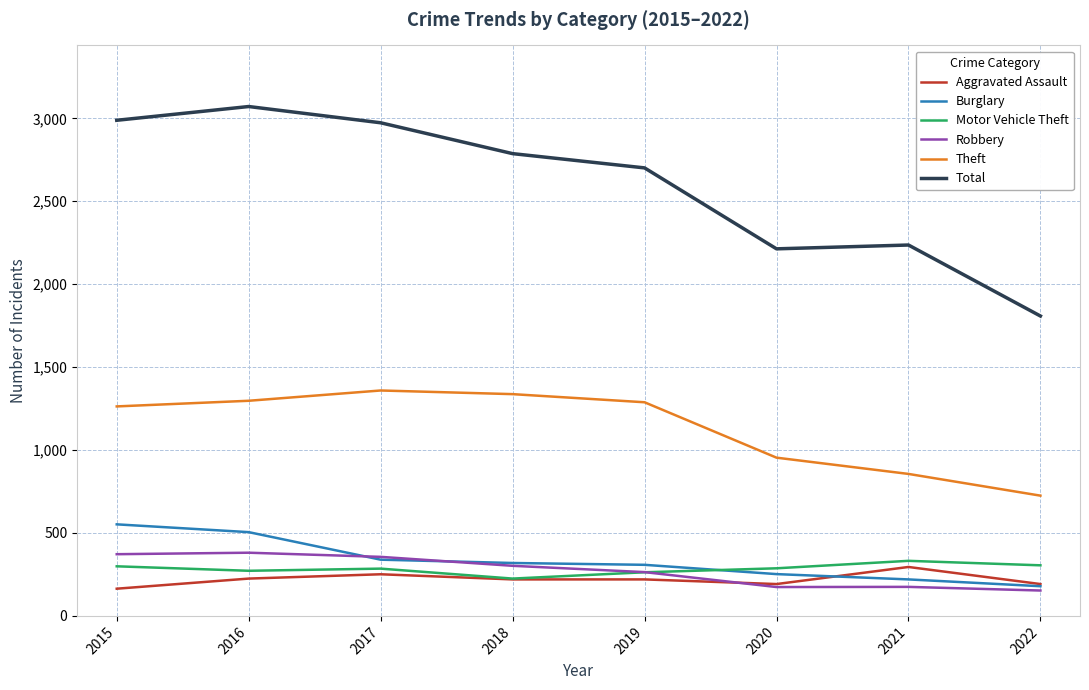

How many distinct data groups are displayed?

6